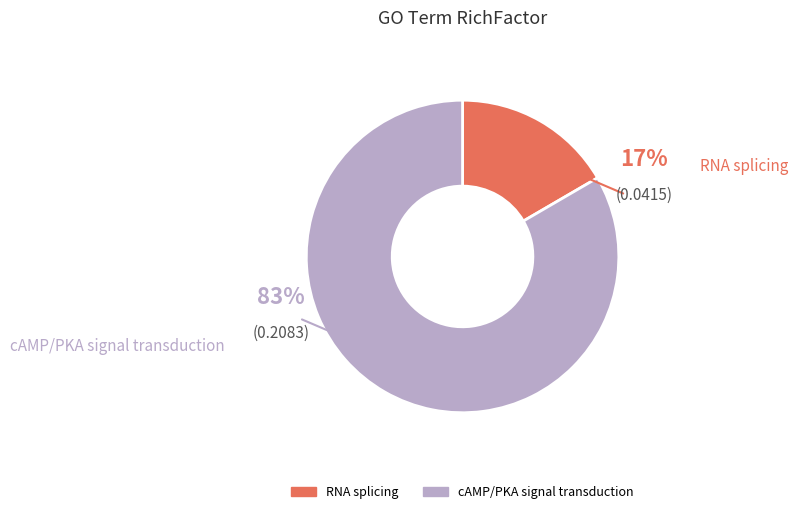

How many slices are in this pie chart?

2